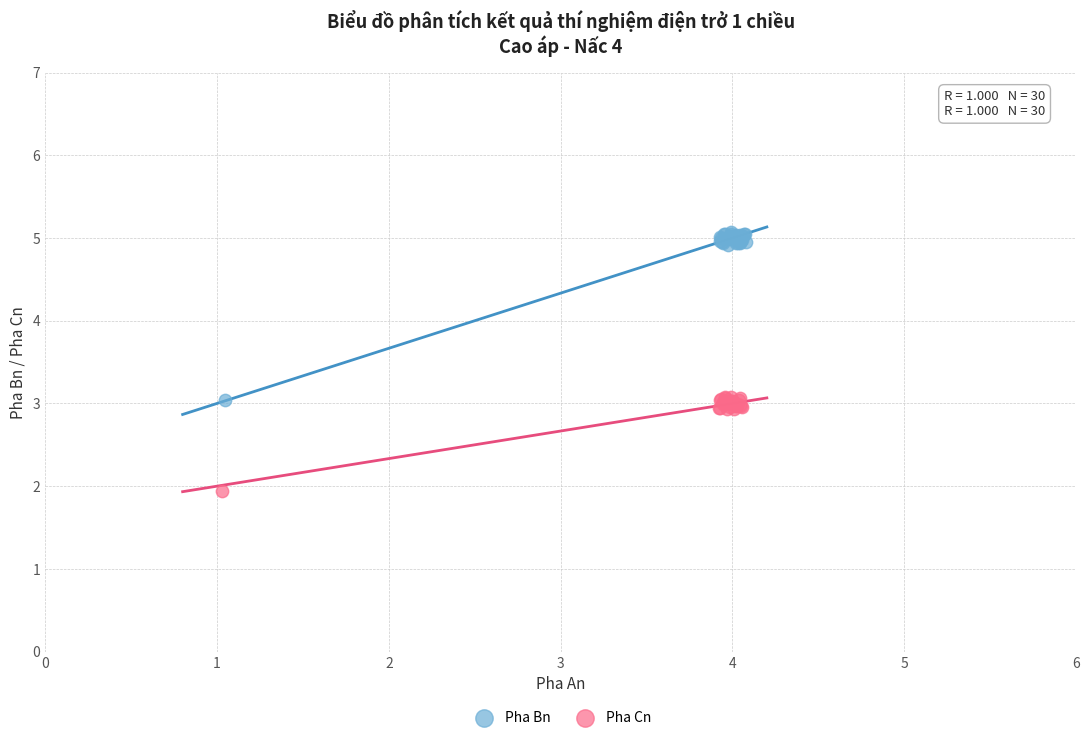

Which series has the largest Y range (max minus min)?

Pha Bn